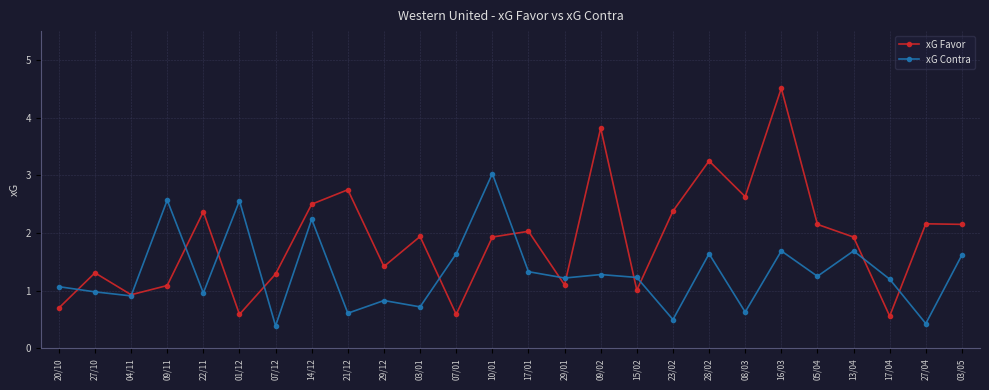

Is the value of xG Contra at 15/02 greater than the value of xG Favor at 03/01?

No